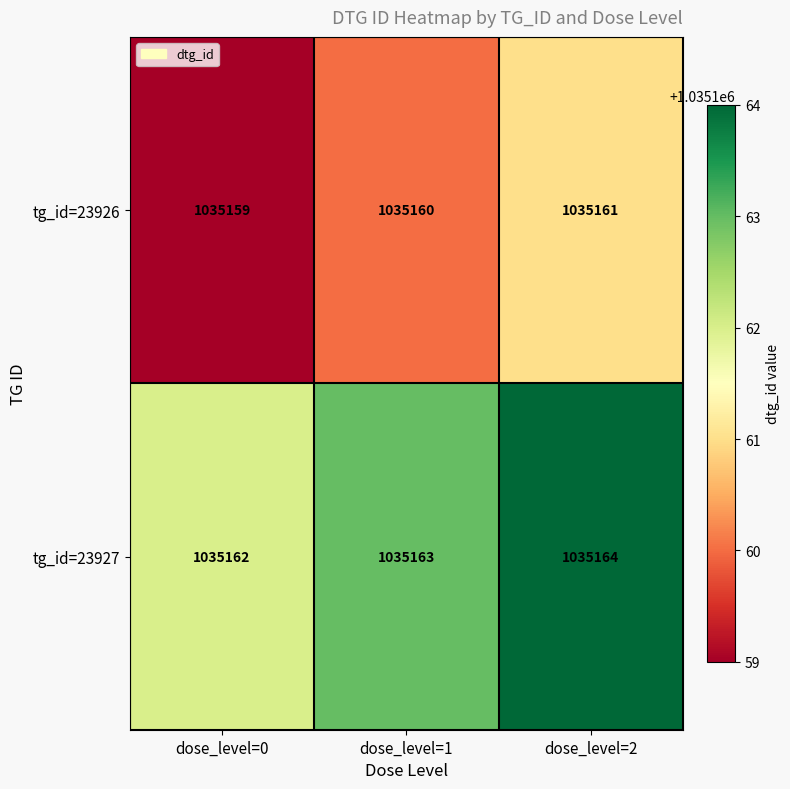

What is the average value of the tg_id=23927 series?

1035163